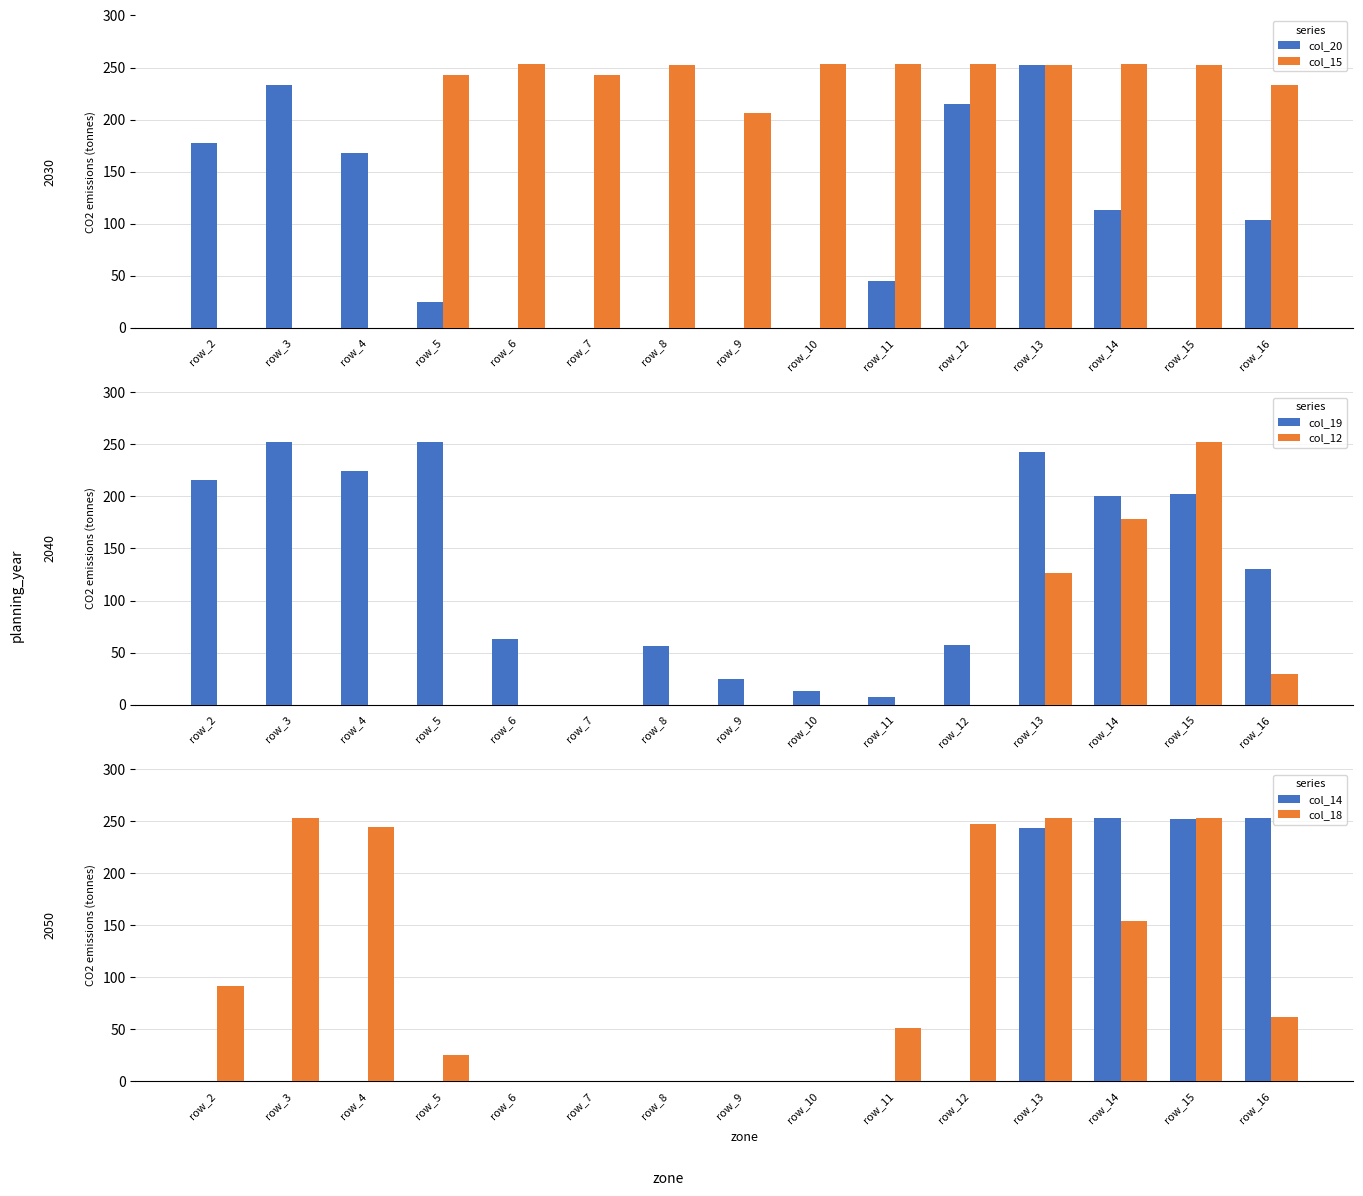

What is the value of the col_19 bar at the 3rd from the left?

224